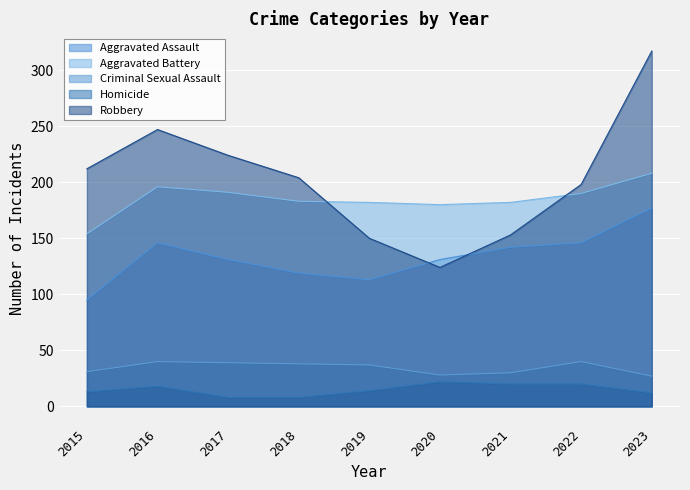

What is the minimum value for Criminal Sexual Assault?

27